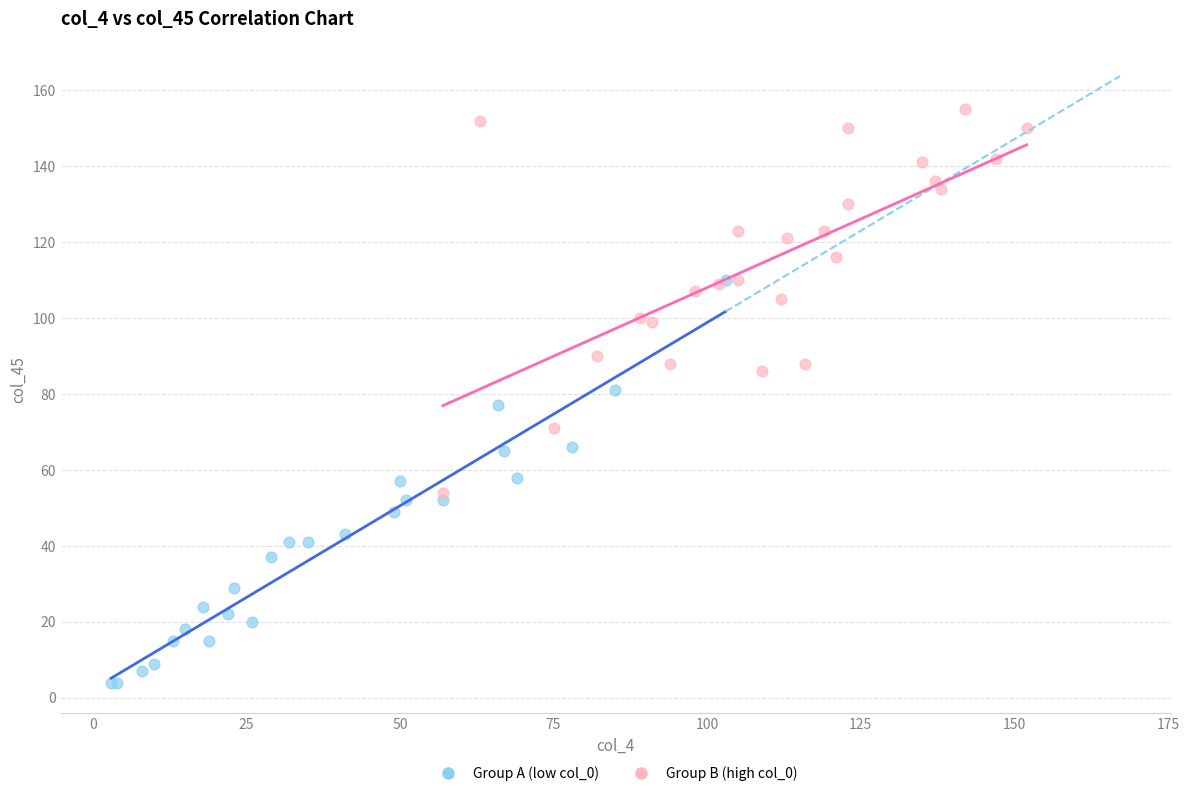

Which series contains the lowest Y value?

Group A (low col_0)